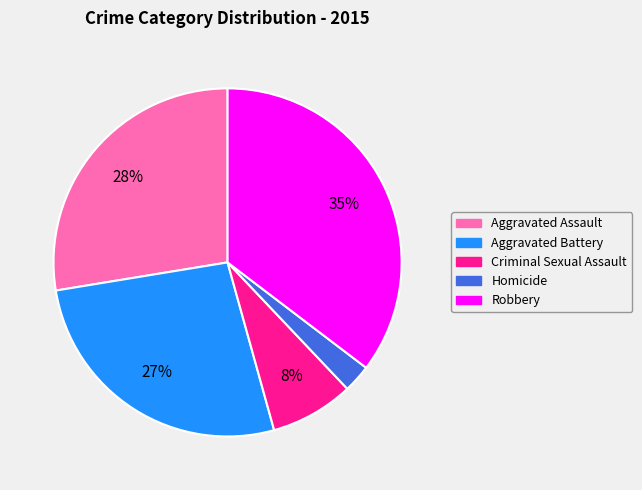

True or false: Robbery accounts for 30% of the total.

False